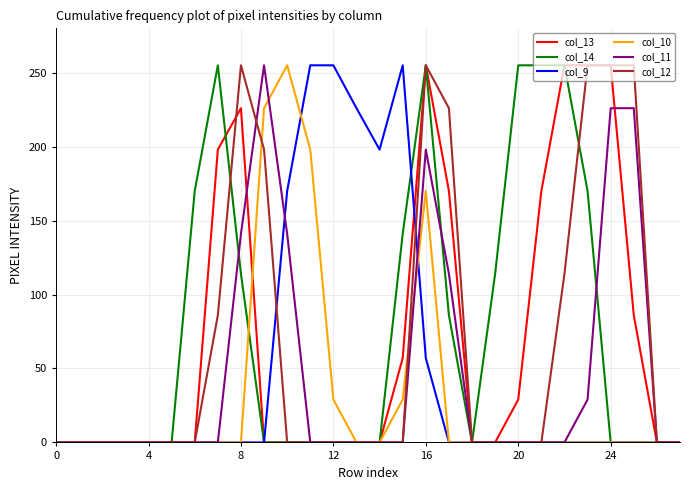

How many col_9 values are between 0 and 57?

22